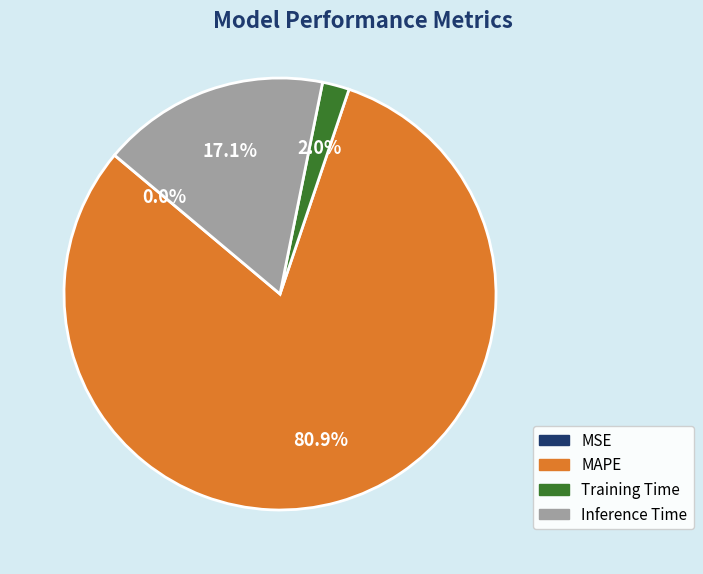

Is the sum of MAPE and Inference Time greater than half?

Yes